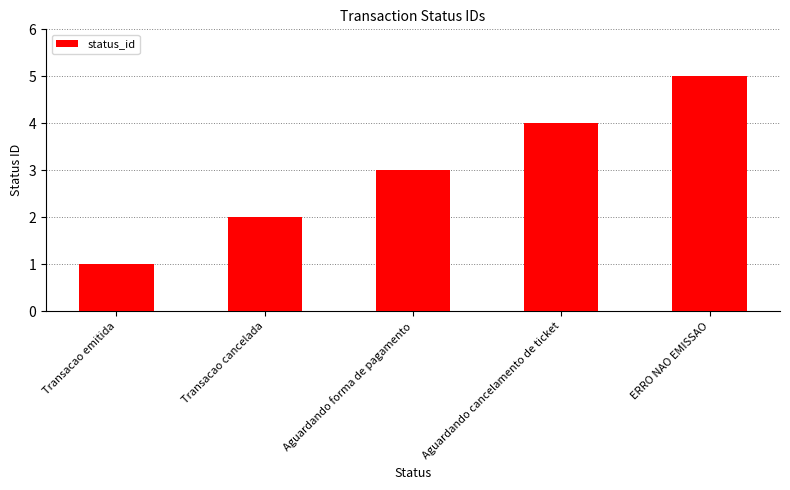

Reading left to right, list all the values displayed in this chart.

Transacao emitida=1	Transacao cancelada=2	Aguardando forma de pagamento=3	Aguardando cancelamento de ticket=4	ERRO NAO EMISSAO=5